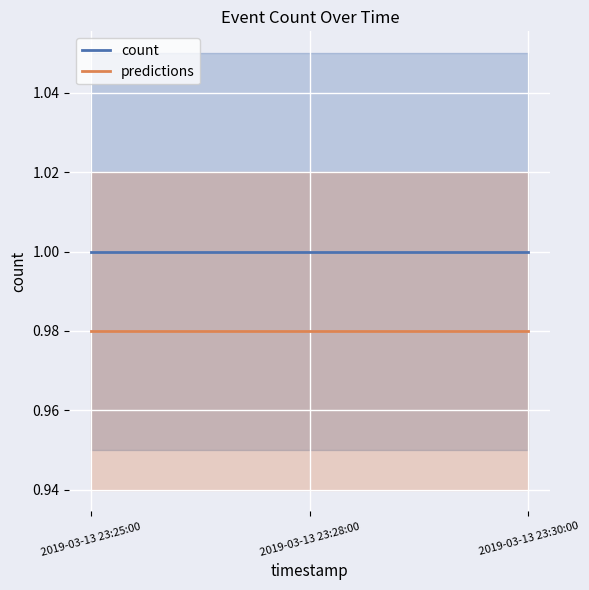

Is it true that count equals 0.2 at 2019-03-13 23:28:00?

False